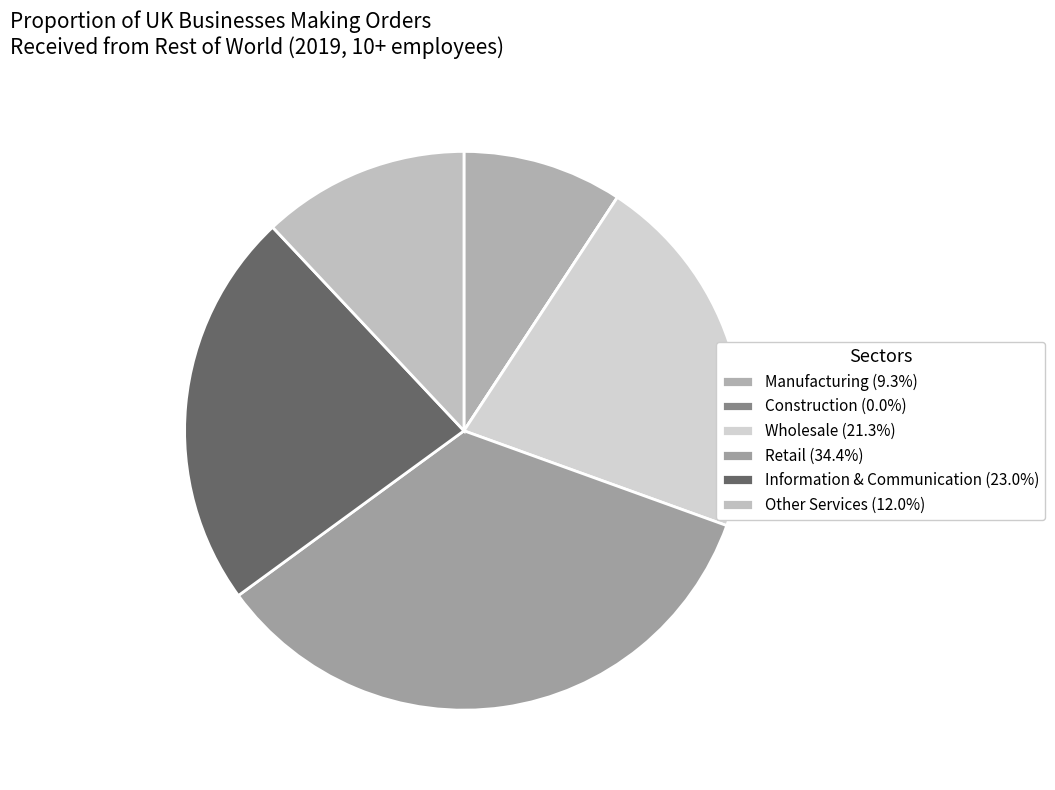

What is the smallest slice in the pie chart?

Construction (10+ employees, 2019) - Orders from Rest of World